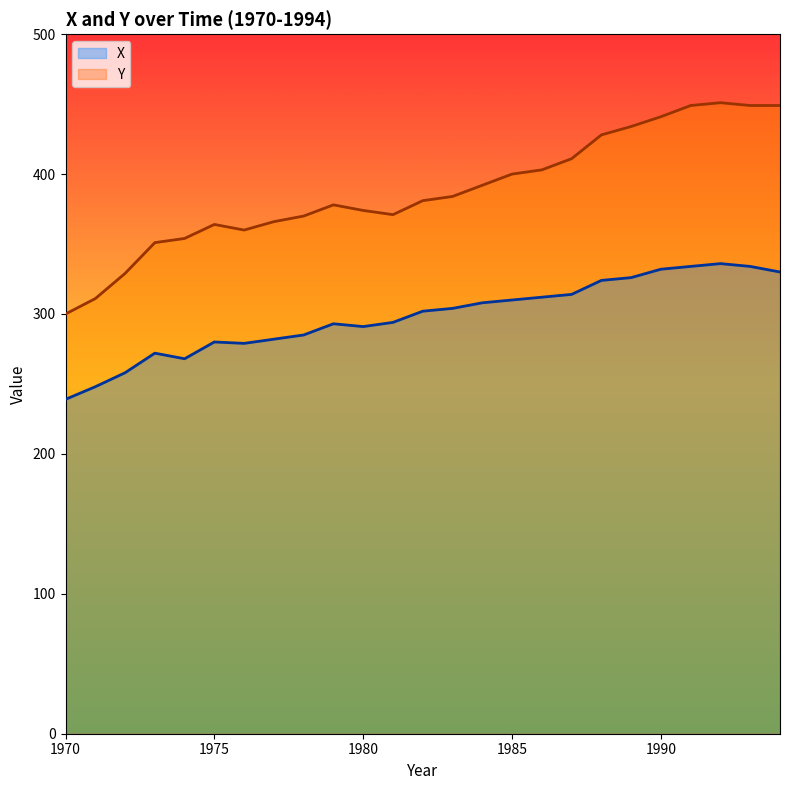

What is the smallest value displayed?

239